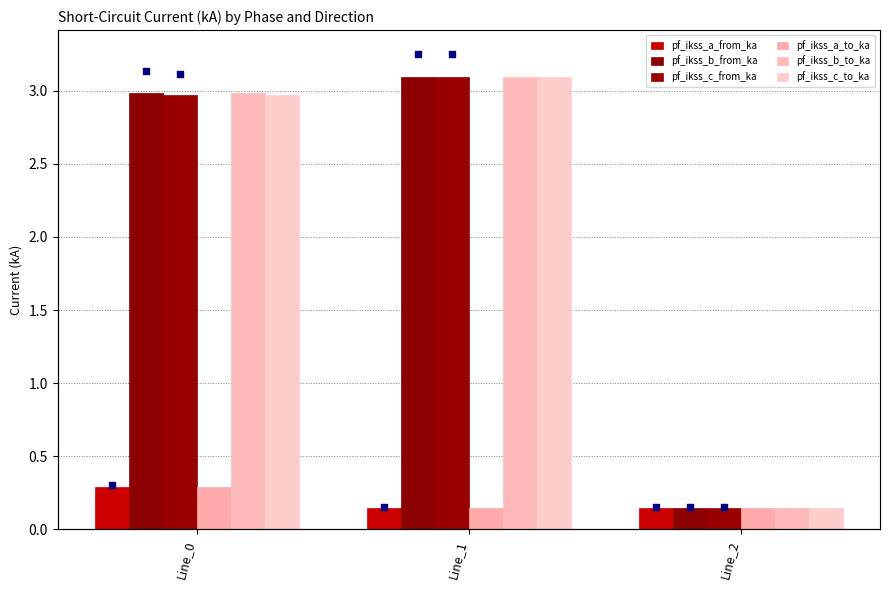

Which series has the widest spread of Y values?

pf_ikss_b_to_ka